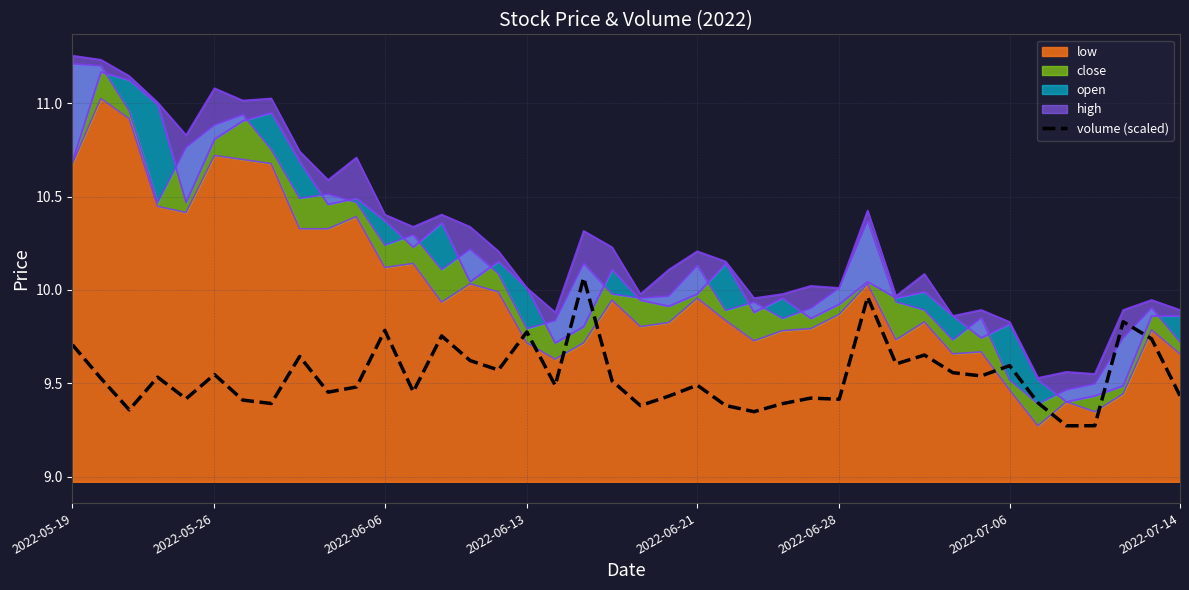

Reading left to right, extract all data points from this chart.

9.7	9.5	9.4	9.5	9.4	9.5	9.4	9.4	9.6	9.5	9.5	9.8	9.5	9.8	9.6	9.6	9.8	9.5	10.1	9.5	9.4	9.4	9.5	9.4	9.3	9.4	9.4	9.4	10.0	9.6	9.7	9.6	9.5	9.6	9.4	9.3	9.3	9.8	9.7	9.4